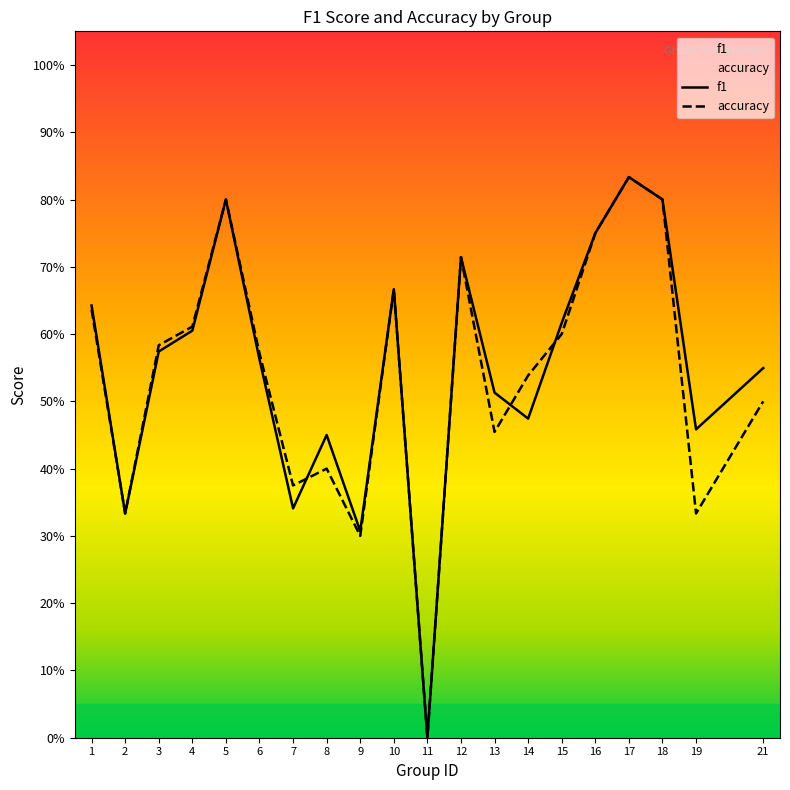

True or false: accuracy and f1 intersect in this chart.

True